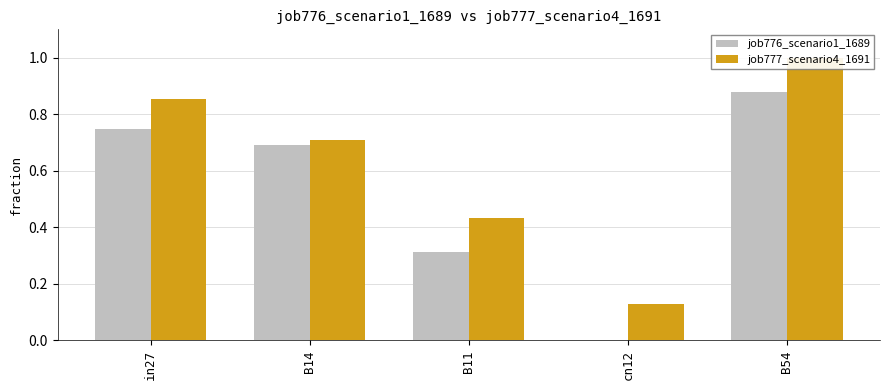

What is the maximum value for job777_scenario4_1691?

1.0